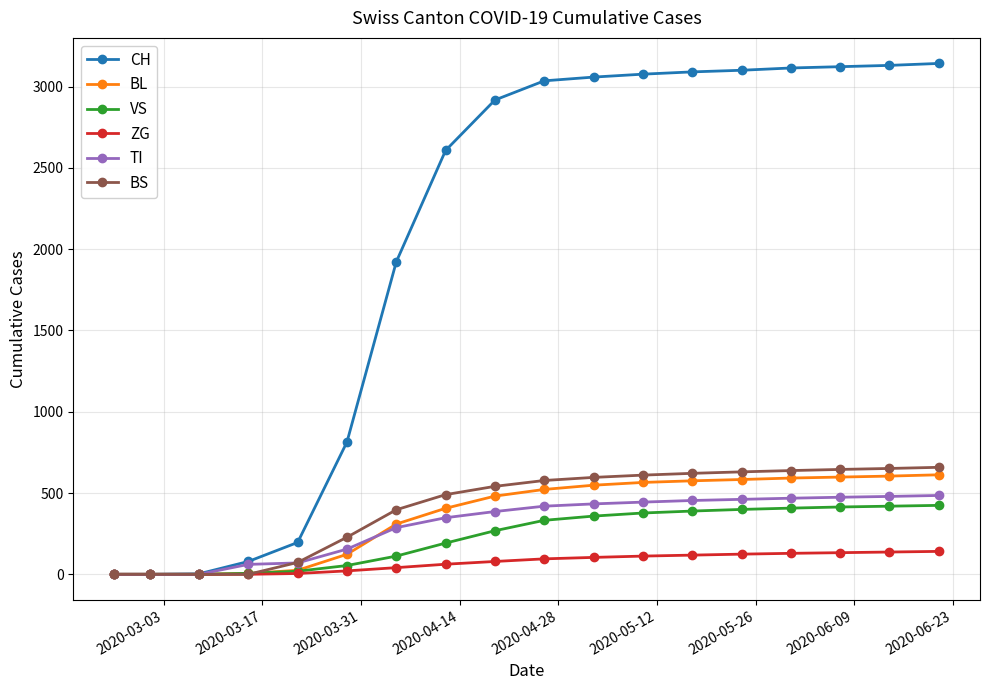

Does the chart have visible grid lines?

Yes